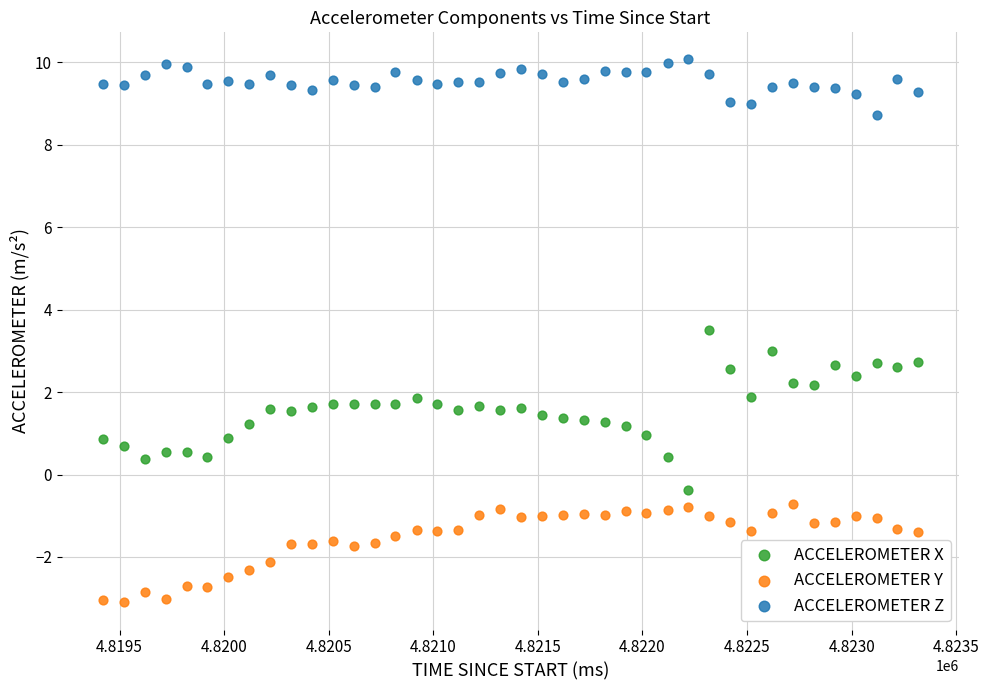

Which series contains the highest Y value?

ACCELEROMETER Z